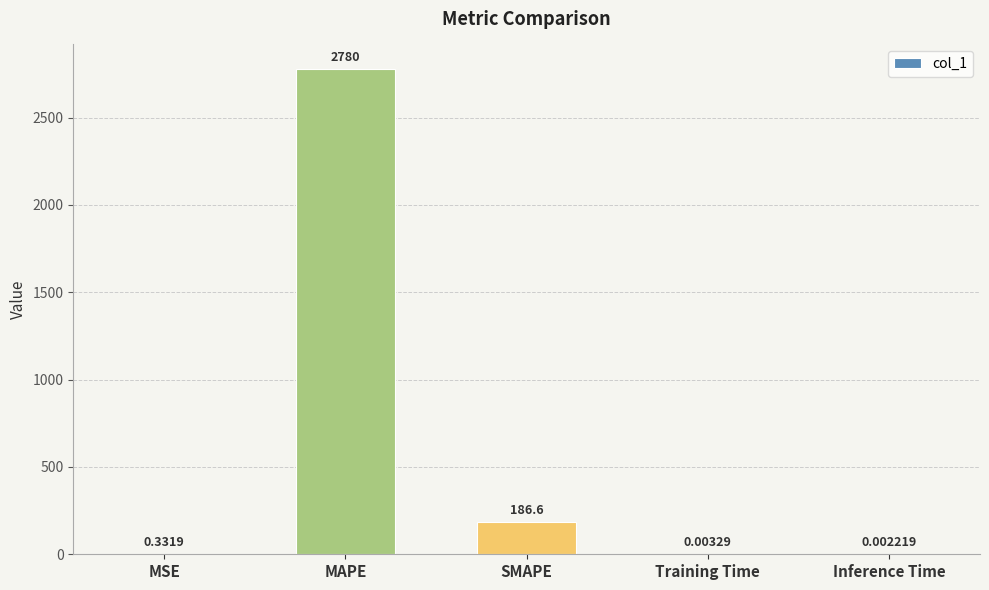

Is it true that the value at MAPE is 2779.9?

True